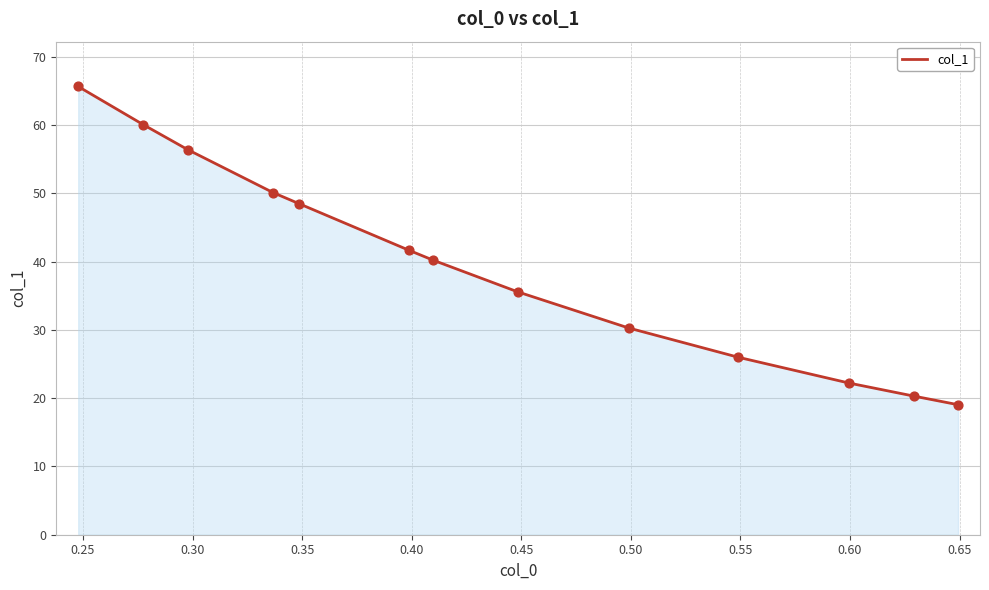

What is the minimum value shown in the chart?

19.0